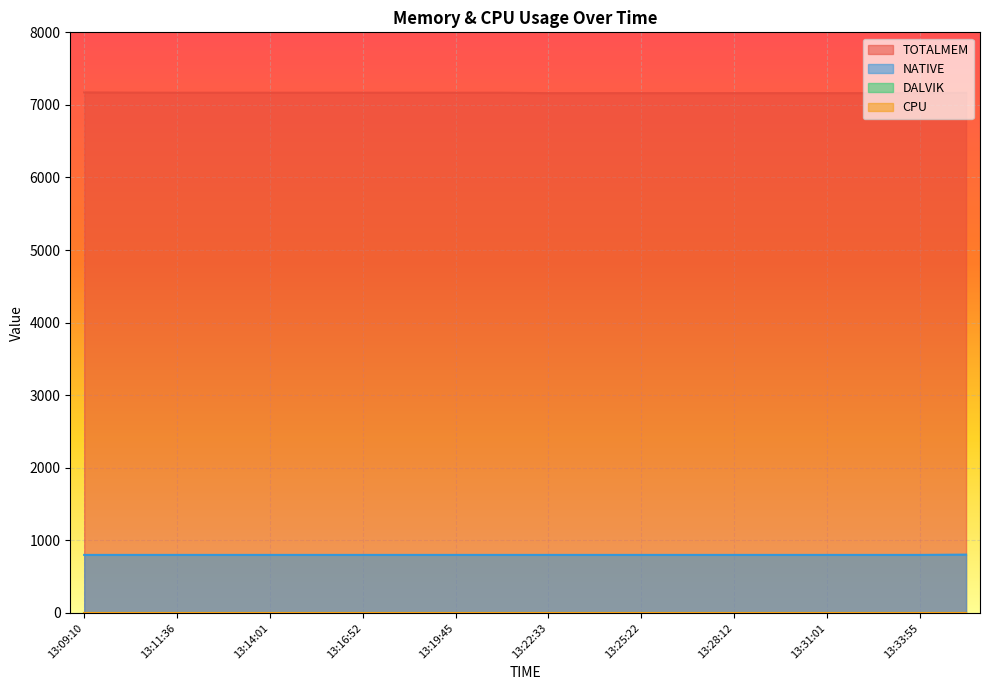

What is the label of the 8th point from the left?

13:18:18